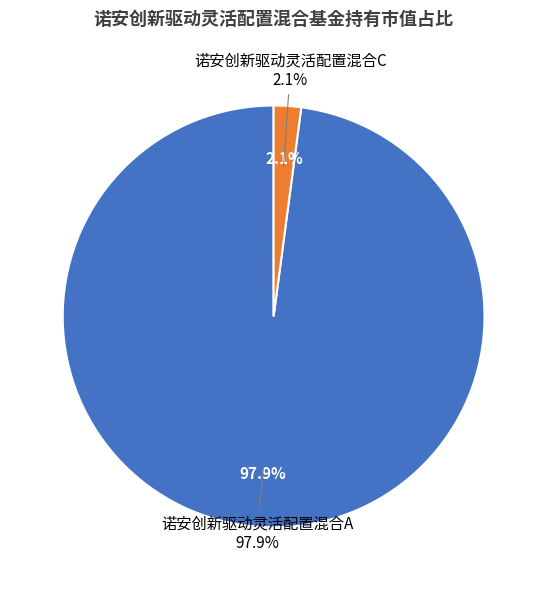

How many slices are in this pie chart?

2